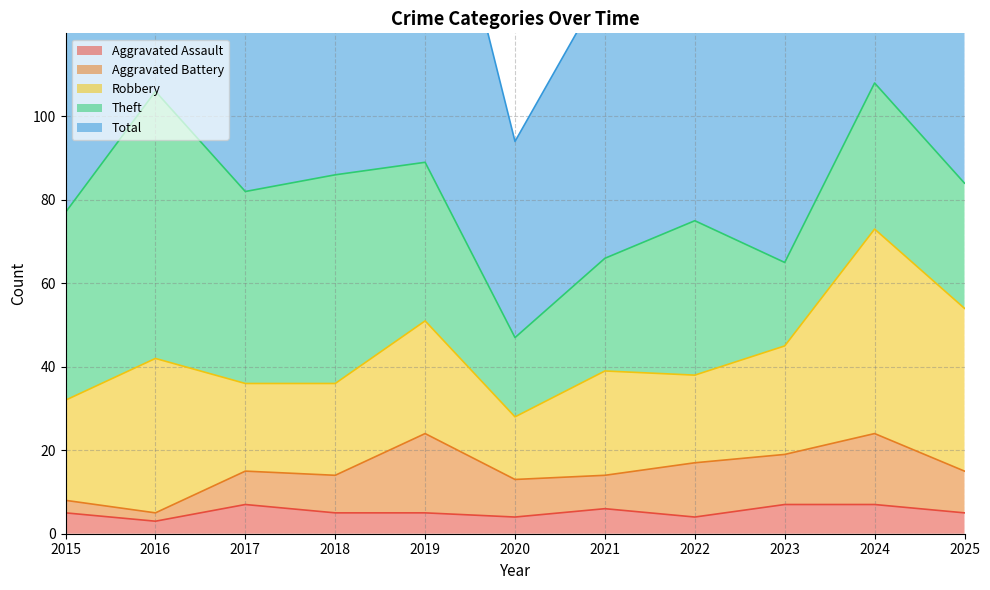

What is the difference between the highest and lowest values at 2021?

60